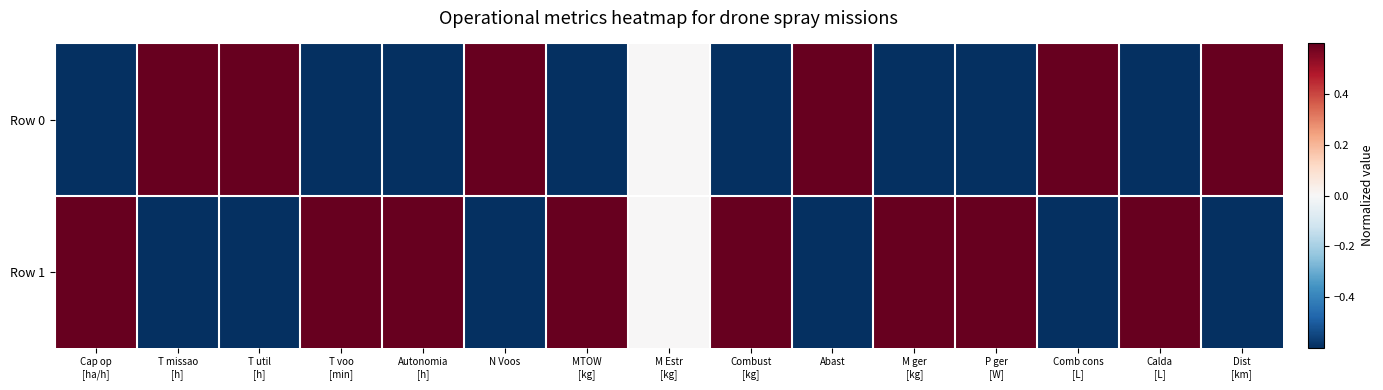

Reading left to right, list all the values displayed in this chart.

Row 0: Cap op
[ha/h]=-1.0	T missao
[h]=1.0	T util
[h]=1.0	T voo
[min]=-1.0	Autonomia
[h]=-1.0	N Voos=1.0	MTOW
[kg]=-1.0	M Estr
[kg]=0.0	Combust
[kg]=-1.0	Abast=1.0	M ger
[kg]=-1.0	P ger
[W]=-1.0	Comb cons
[L]=1.0	Calda
[L]=-1.0	Dist
[km]=1.0
Row 1: Cap op
[ha/h]=1.0	T missao
[h]=-1.0	T util
[h]=-1.0	T voo
[min]=1.0	Autonomia
[h]=1.0	N Voos=-1.0	MTOW
[kg]=1.0	M Estr
[kg]=0.0	Combust
[kg]=1.0	Abast=-1.0	M ger
[kg]=1.0	P ger
[W]=1.0	Comb cons
[L]=-1.0	Calda
[L]=1.0	Dist
[km]=-1.0